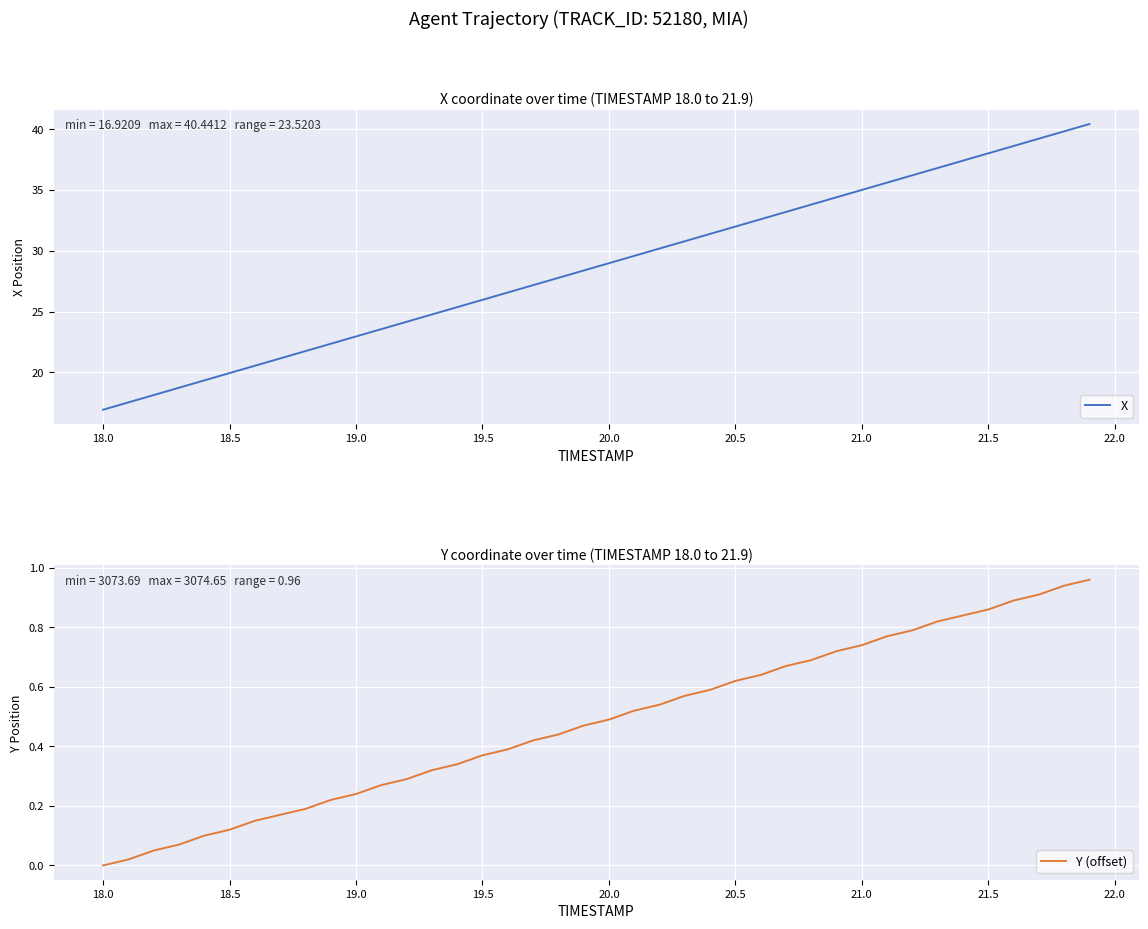

True or false: X and Y (offset) cross at least once.

False